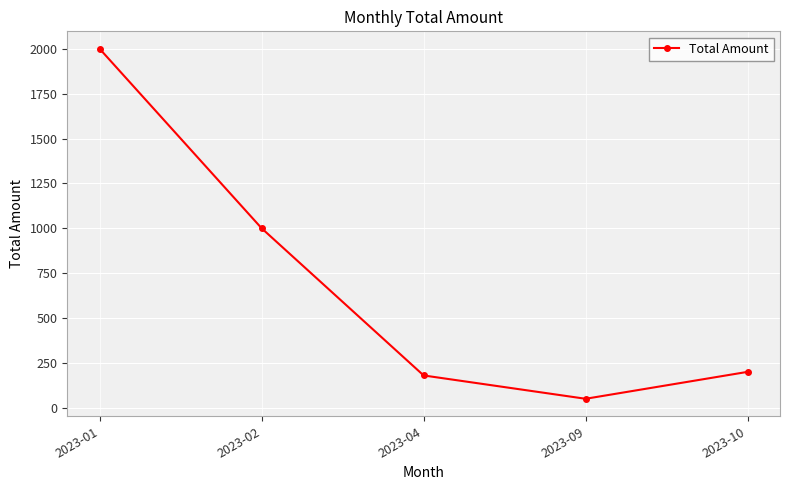

What is the sum of the values at 2023-10 and 2023-04?

380